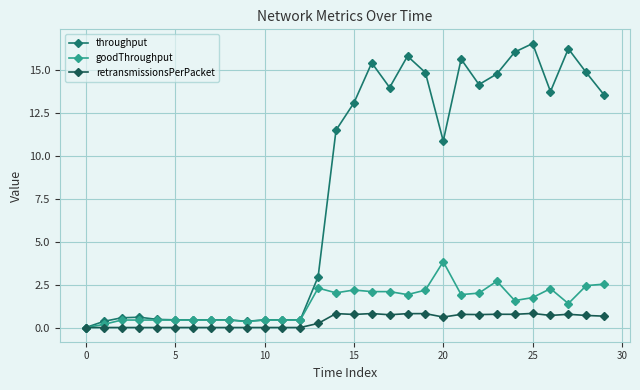

List the series in order of their peak value, highest first.

throughput, goodThroughput, retransmissionsPerPacket